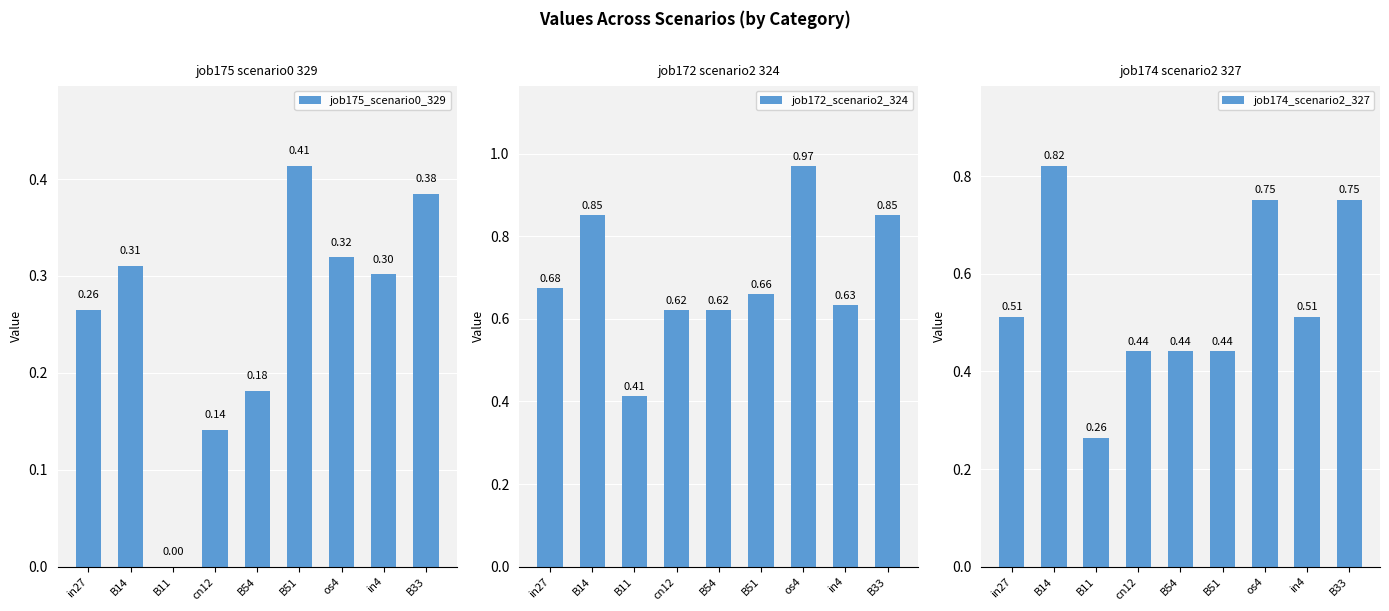

Which series changed the most between B54 and os4?

job172_scenario2_324